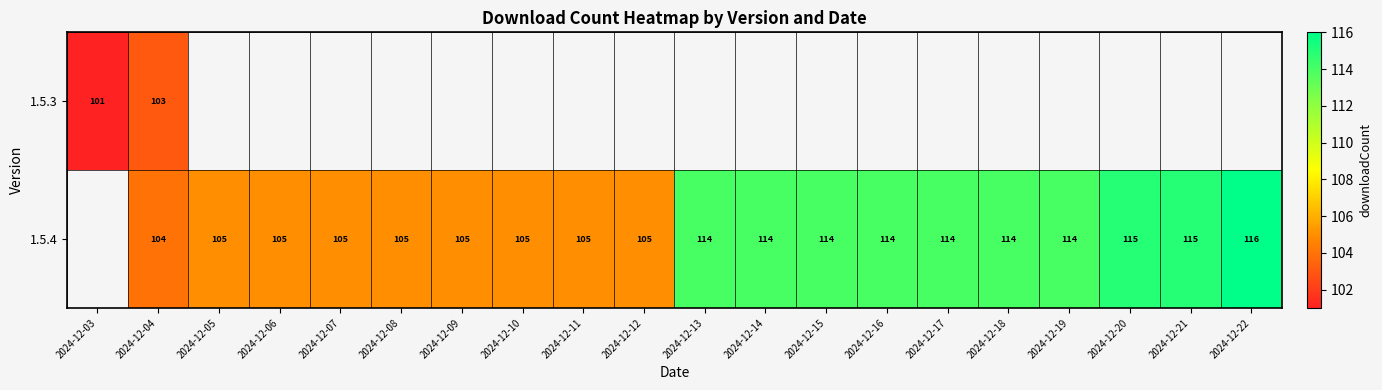

How many distinct data groups are displayed?

2